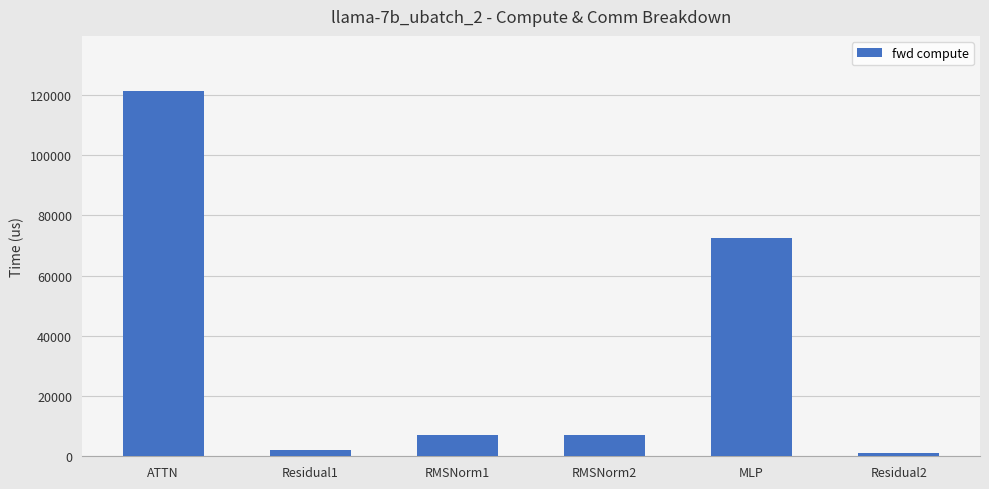

Is it true that the value at MLP is 115470.3?

False